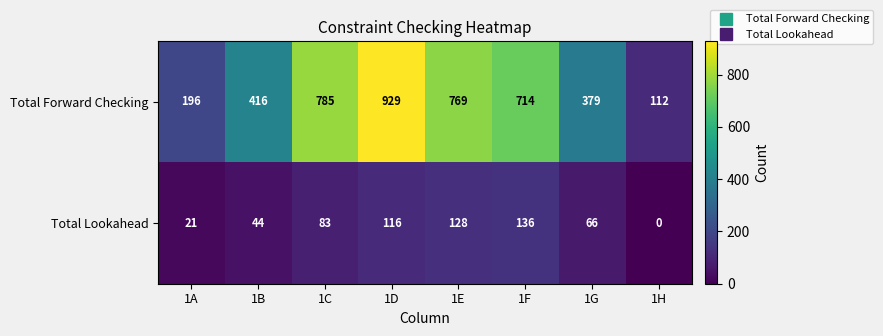

Rank the series at 1E from lowest to highest value.

Total Lookahead, Total Forward Checking